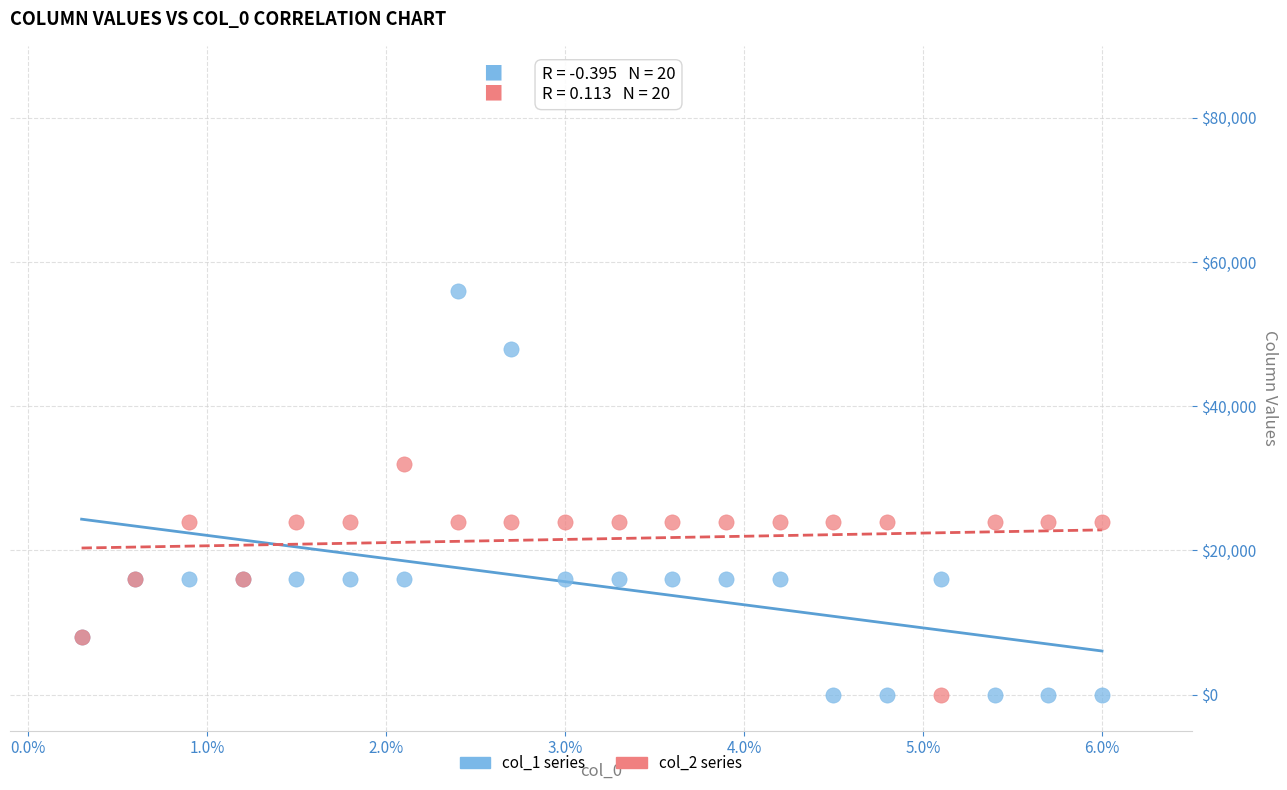

Which series contains the highest Y value?

col_1 series